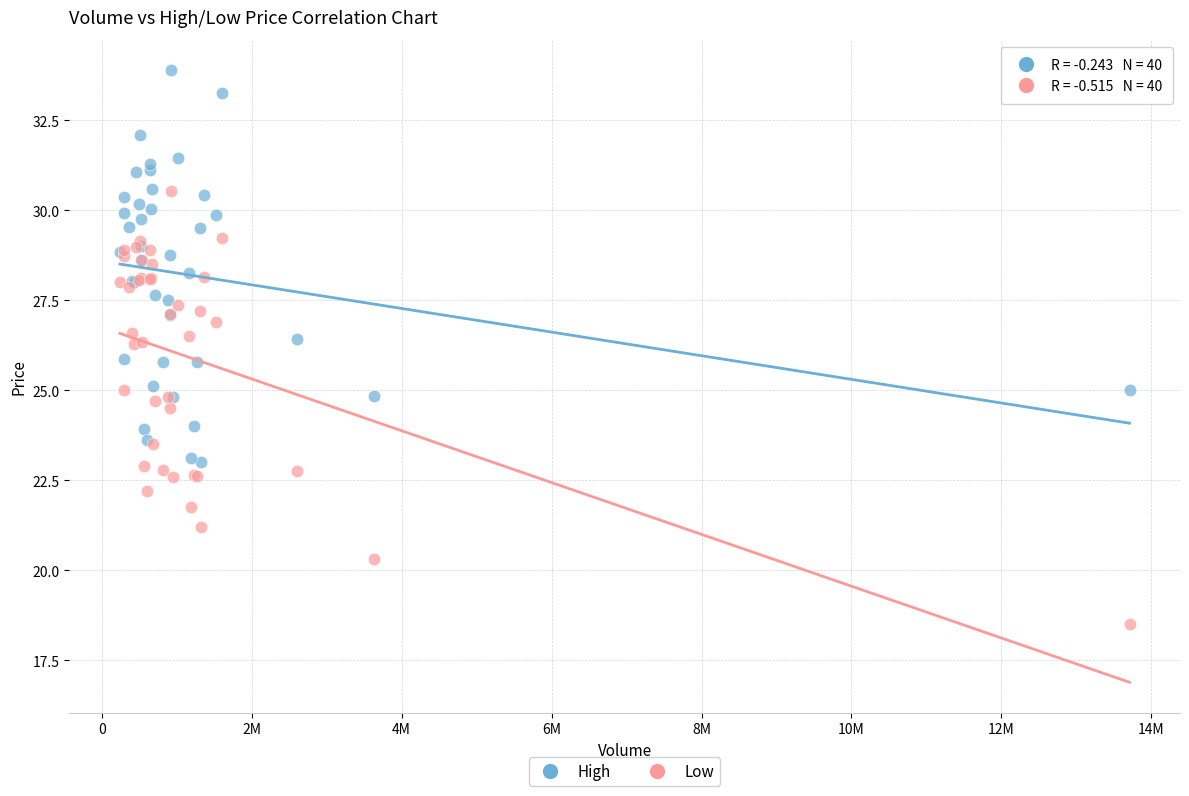

Which series contains the highest Y value?

High